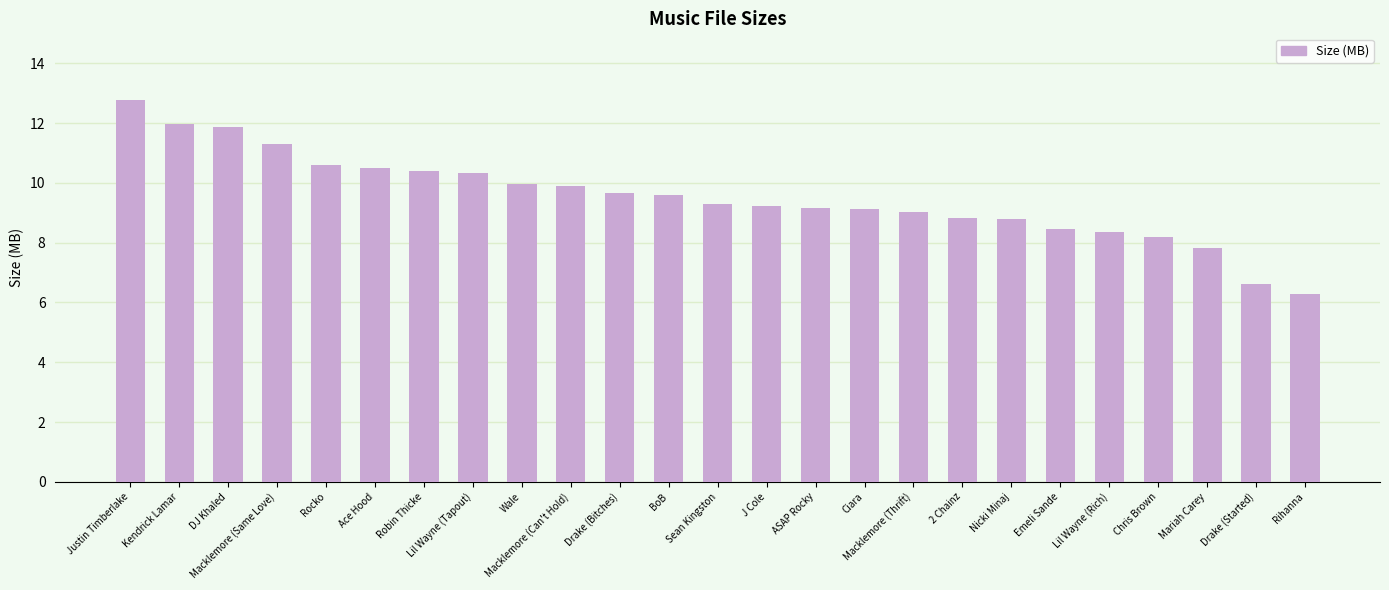

What is the difference between the values at Drake (Bitches) and Chris Brown?

1.5